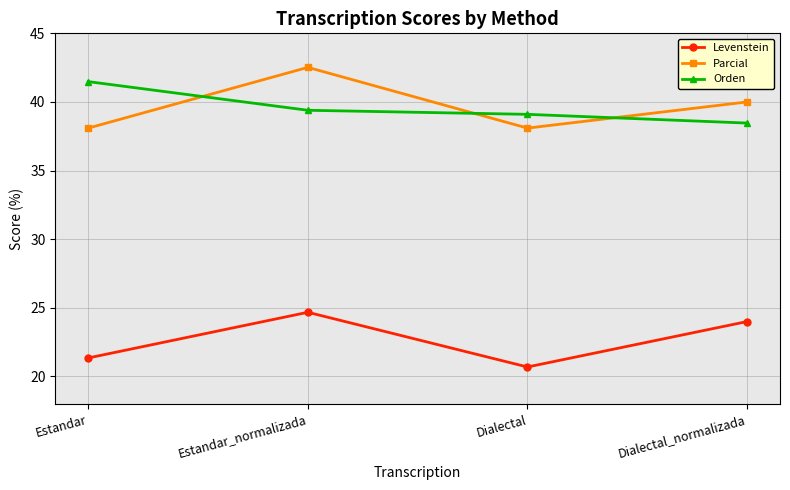

What is the sum of the Parcial values at Estandar_normalizada and Dialectal_normalizada?

82.5